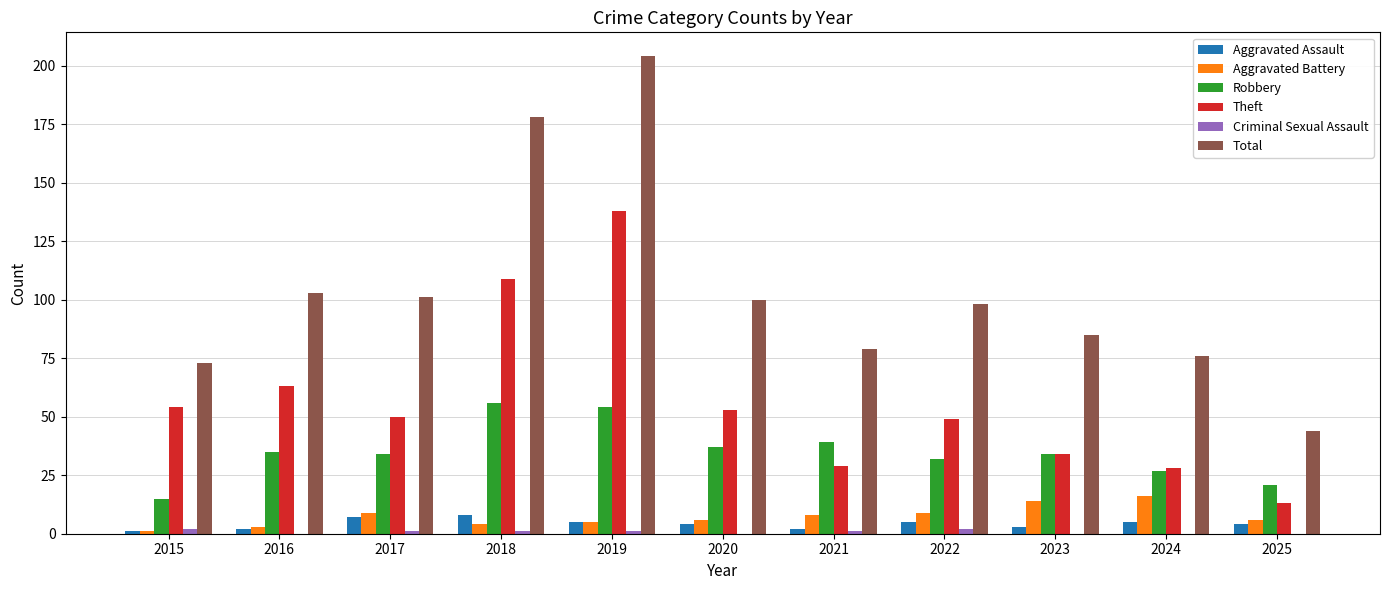

Is the value of Aggravated Battery at 2017 greater than the value of Aggravated Assault at 2015?

Yes